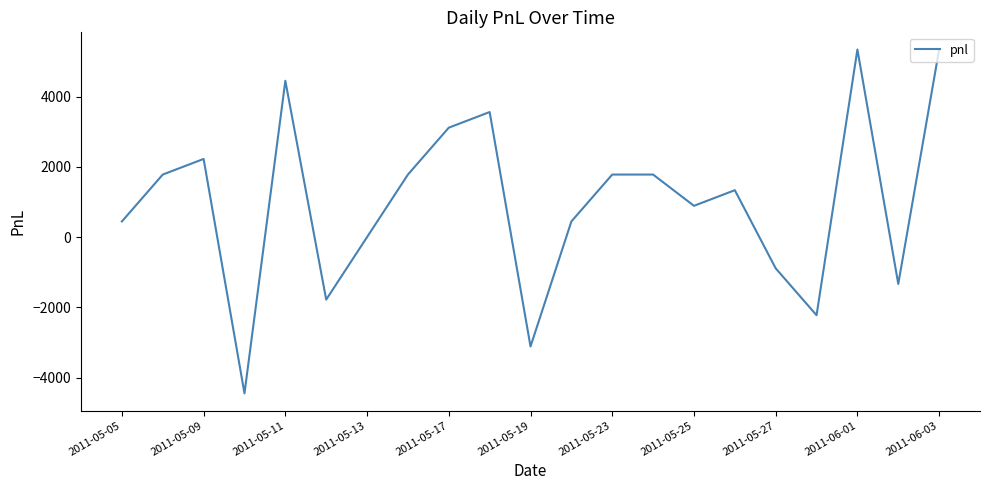

Reading right to left, transcribe all the data shown in this chart.

5340	-1335	5340	-2225	-890	1335	890	1780	1780	445	-3115	3560	3115	1780	0	-1780	4450	-4450	2225	1780	445